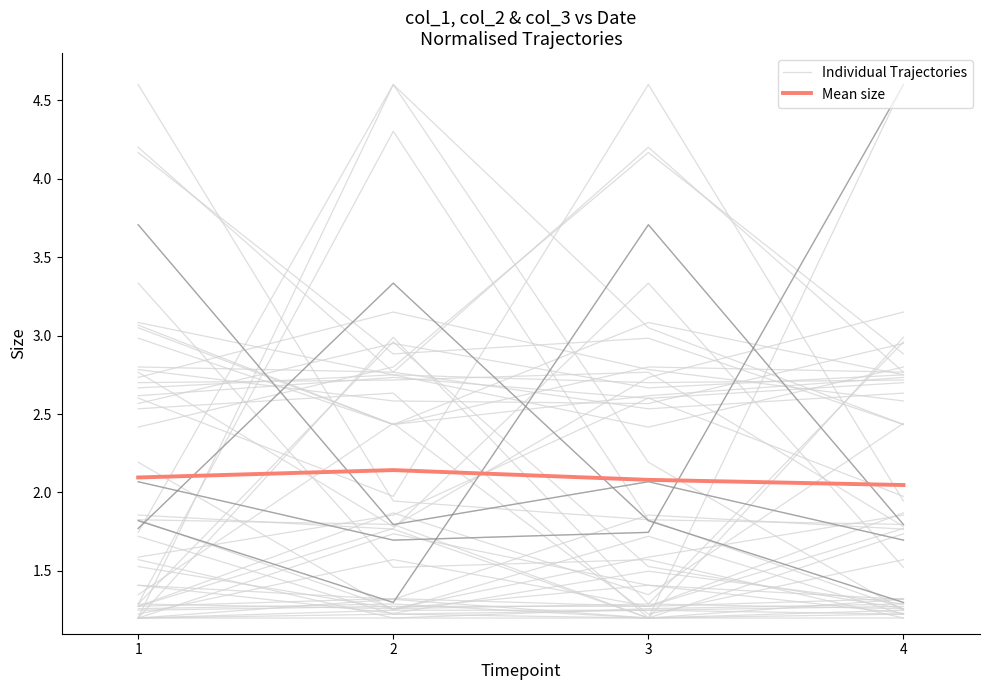

Reading left to right, transcribe all the data shown in this chart.

Individual Trajectories: 1.8	3.3	1.8	1.3
Mean size: 2.1	2.1	2.1	2.0